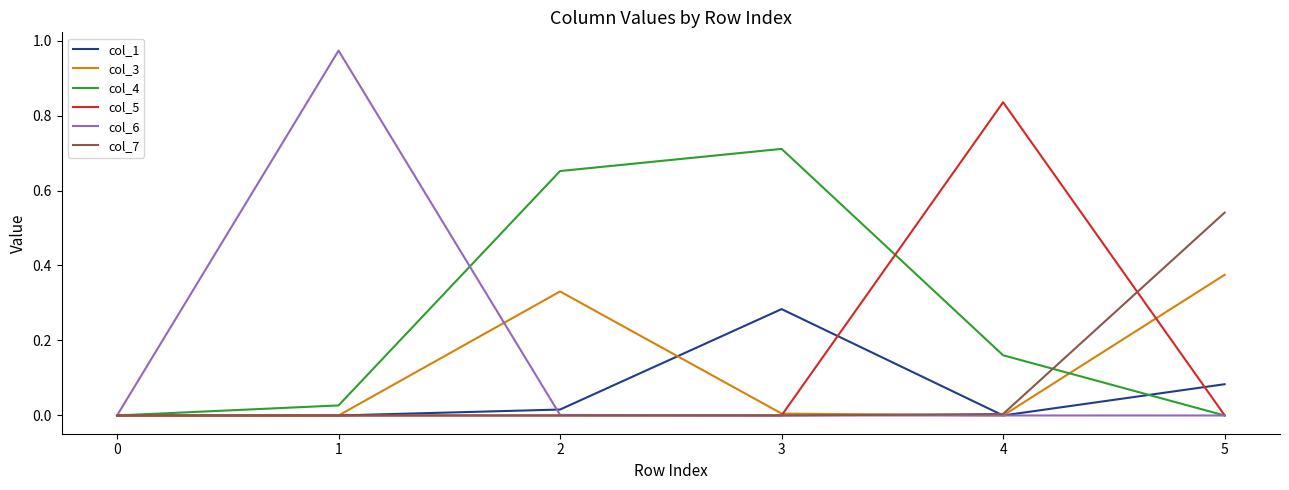

True or false: col_1 has a value of 0.0 at 1.

True